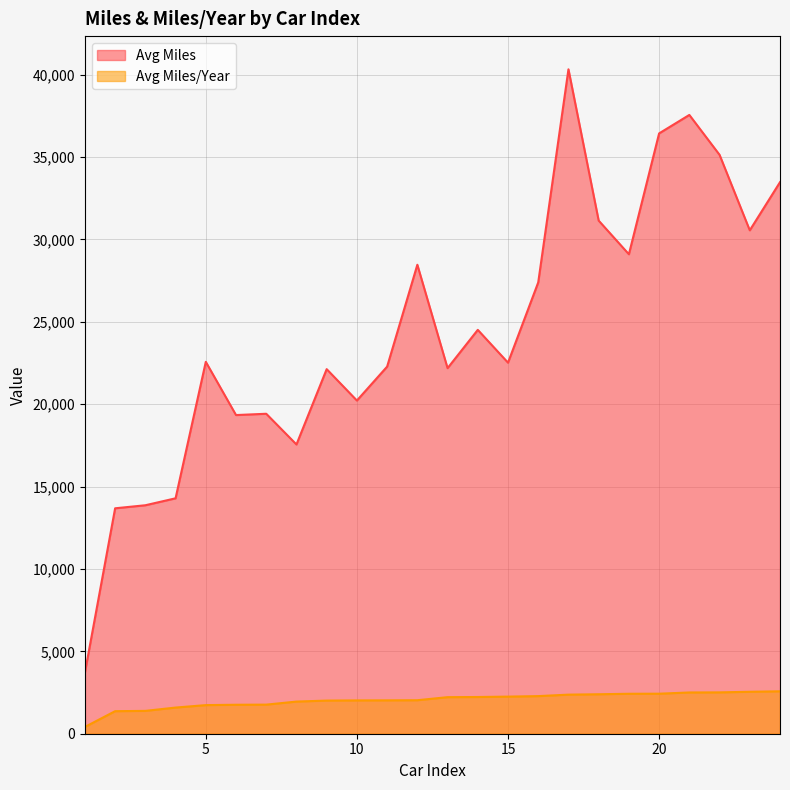

True or false: Avg Miles/Year and Avg Miles cross at least once.

False